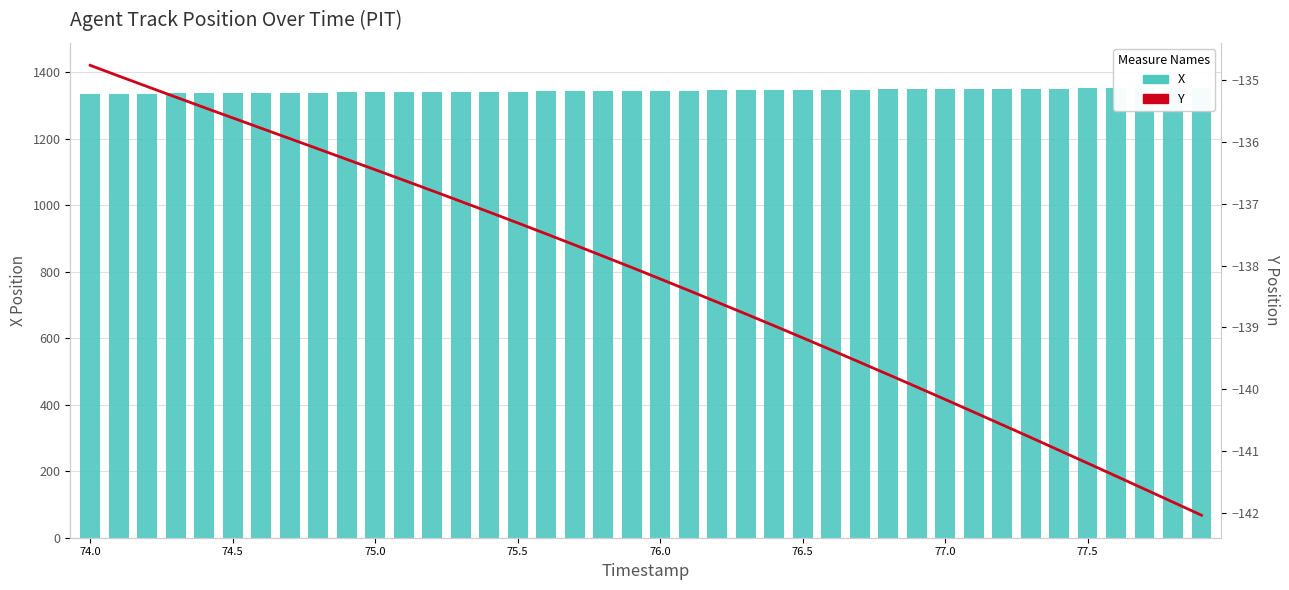

List the series in order of their peak value, lowest first.

Y, X